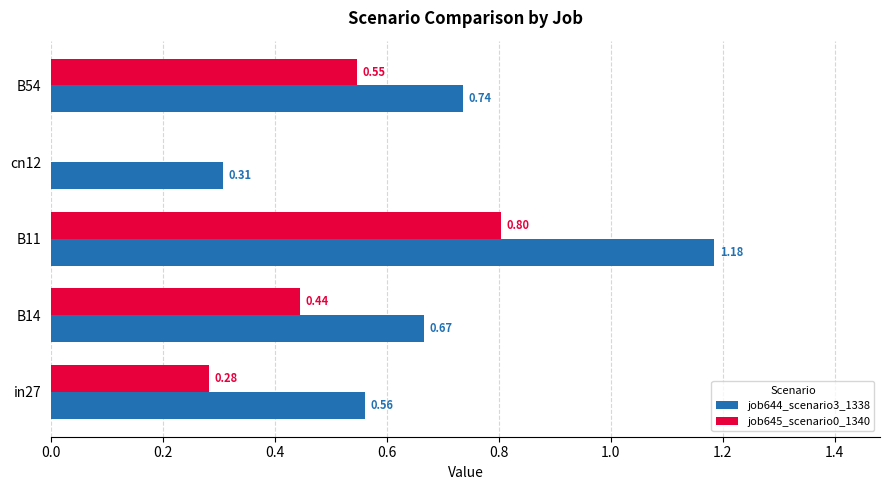

What is the sum of all job645_scenario0_1340 values?

2.1